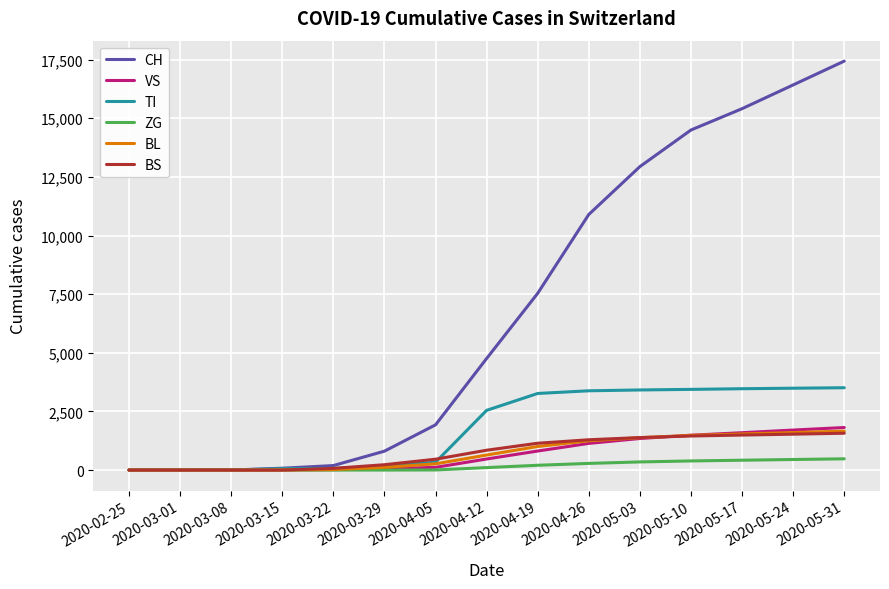

Which series has the largest range (max minus min)?

CH